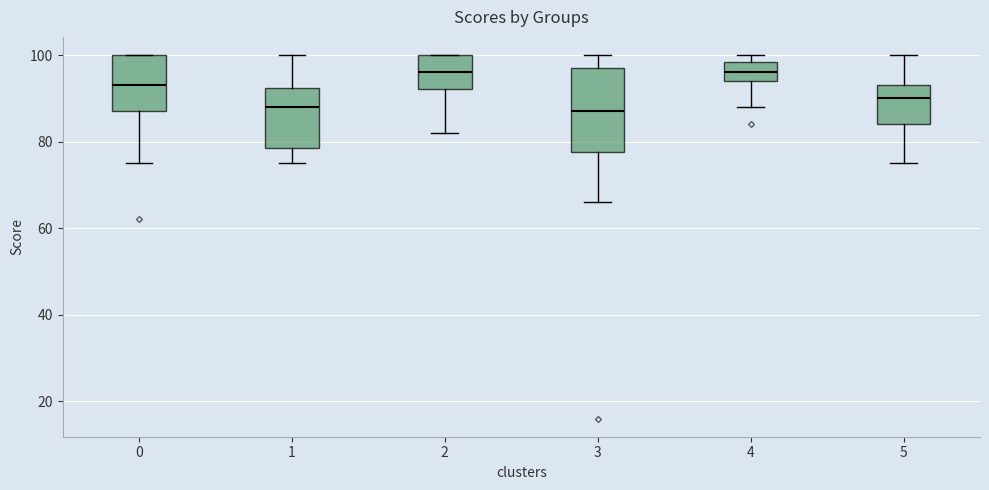

Reading left to right, read every box against the y-axis: the position of its median line, the range the box covers, and the ends of its whiskers. The values are not printed on the chart, so give them approximately, as read against the axis.

0: median 94, box 88 to 100, whiskers 76 to 100
1: median 88, box 78 to 92, whiskers 76 to 100
2: median 96, box 92 to 100, whiskers 82 to 100
3: median 88, box 78 to 98, whiskers 66 to 100
4: median 96, box 94 to 98, whiskers 88 to 100
5: median 90, box 84 to 94, whiskers 76 to 100